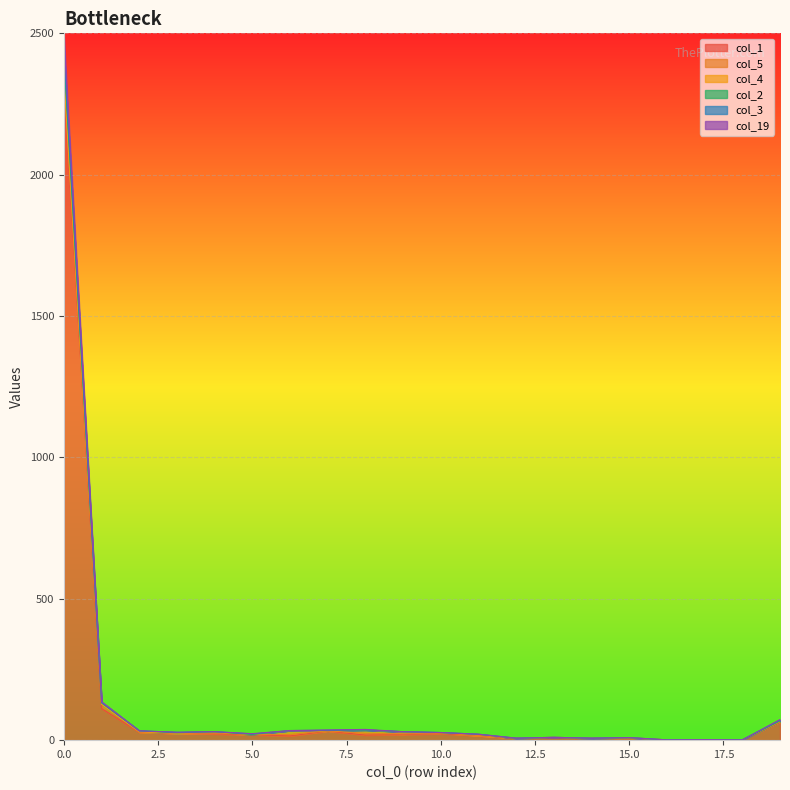

True or false: col_2 has more than 2 interior local peaks.

True